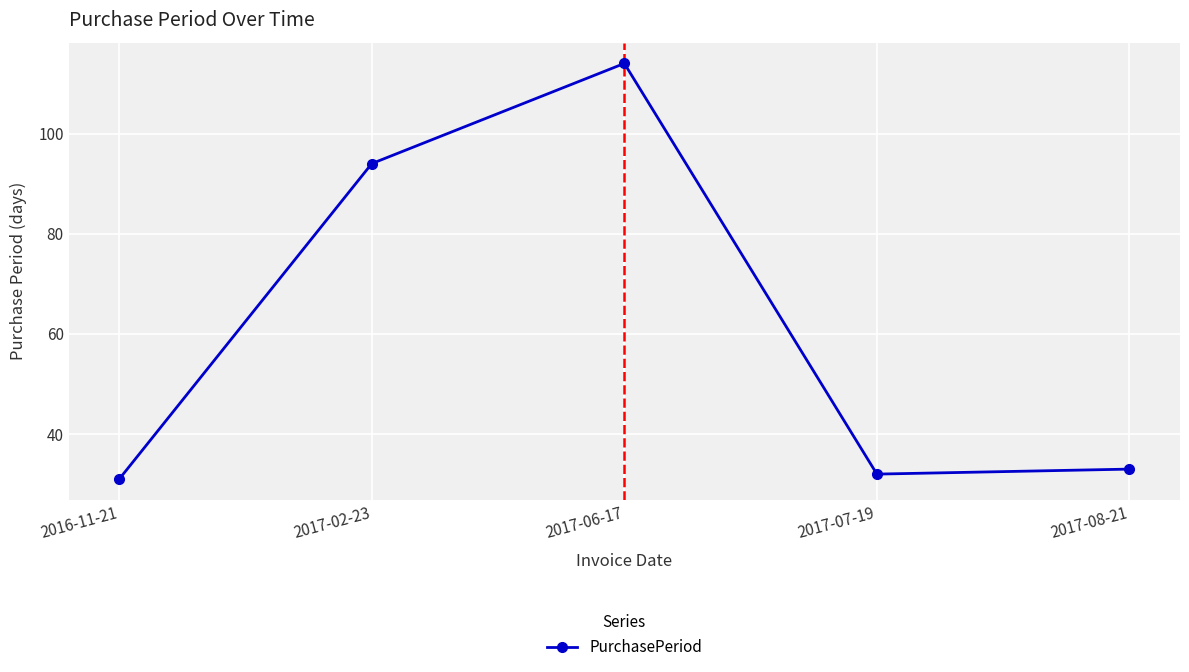

The value at 2017-06-17 is 114. True or false?

True